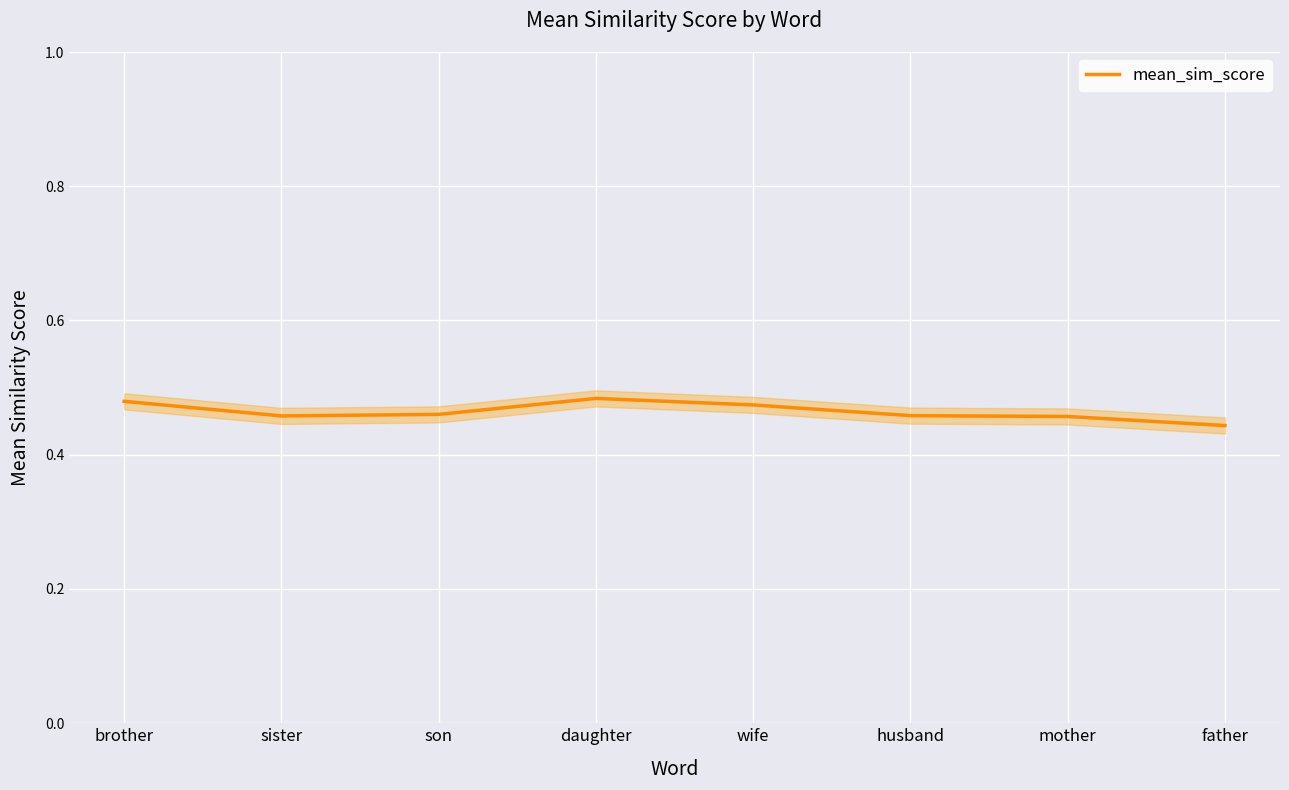

How many lines are shown in the chart?

1